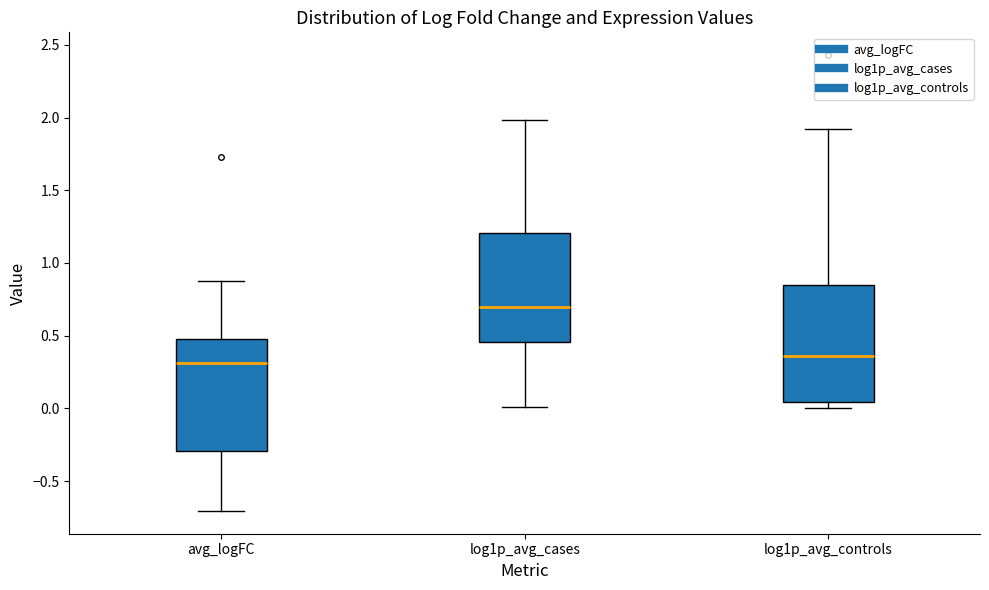

Which box's median line is the highest?

log1p_avg_cases